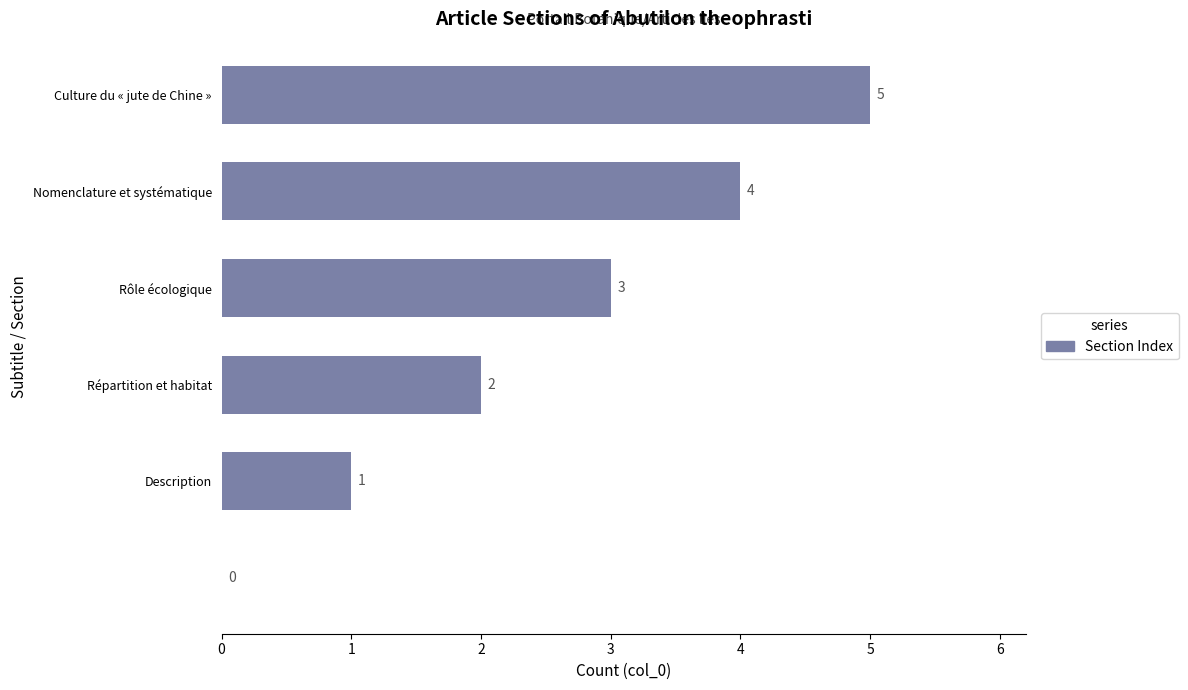

What is the sum of all values?

15